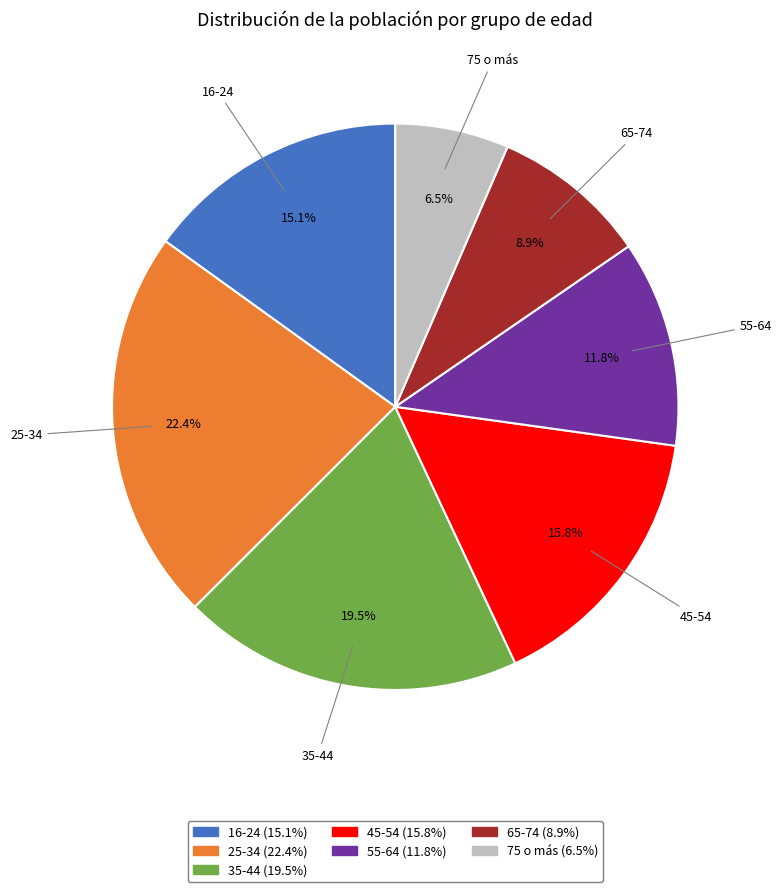

Count the number of slices in the pie.

7